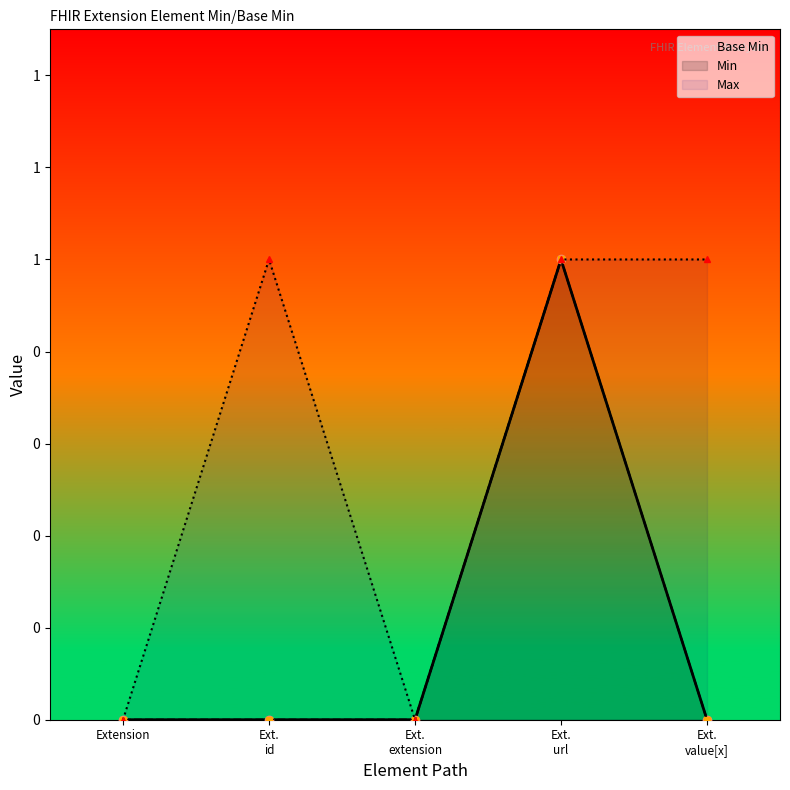

True or false: Min and Max cross at least once.

False